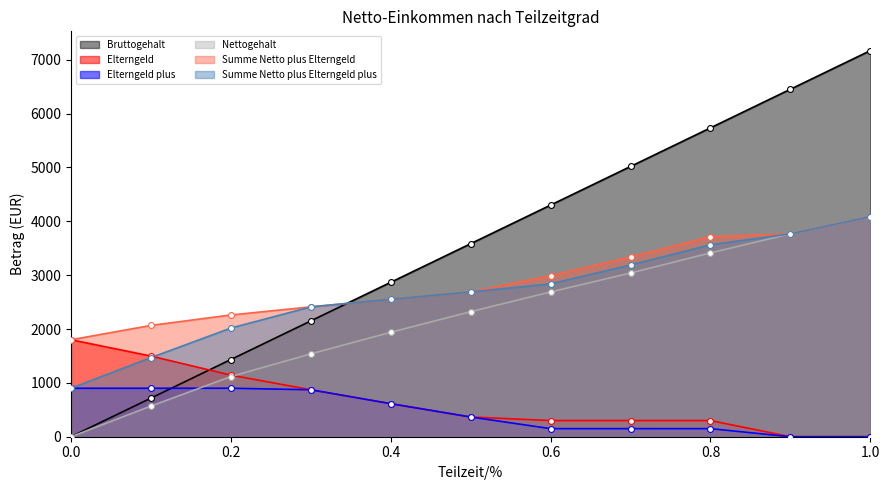

Which series reaches the minimum Y coordinate?

Bruttogehalt